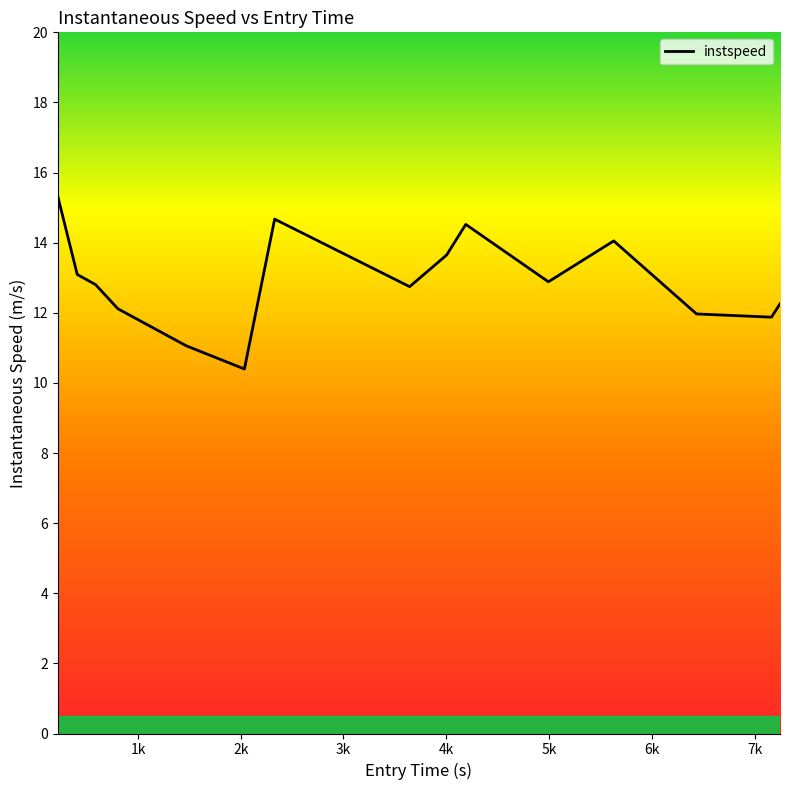

What is the greatest value displayed?

15.3